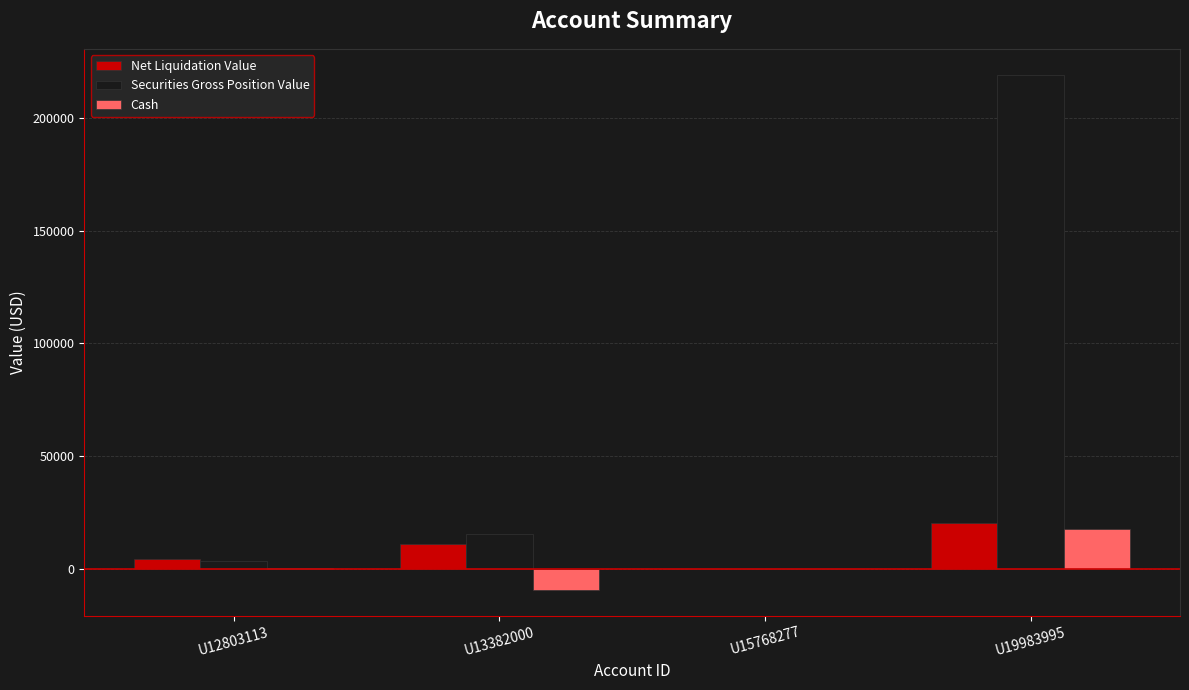

Is it true that Securities Gross Position Value equals 387711.0 at U19983995?

False